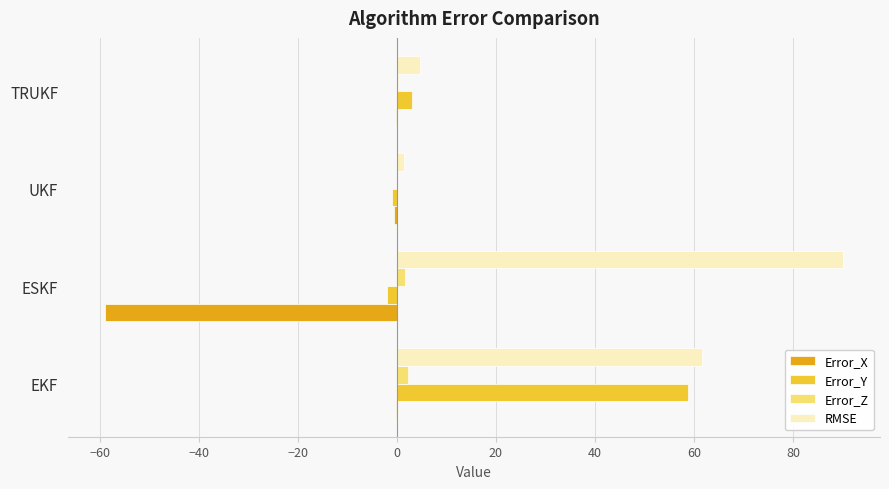

What is the sum of all Error_X values?

-59.6